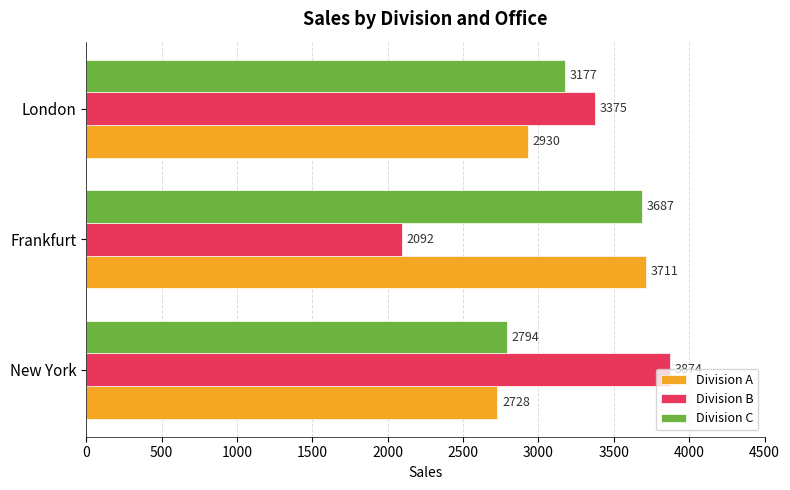

Rank the categories by Division C value from lowest to highest.

New York, London, Frankfurt